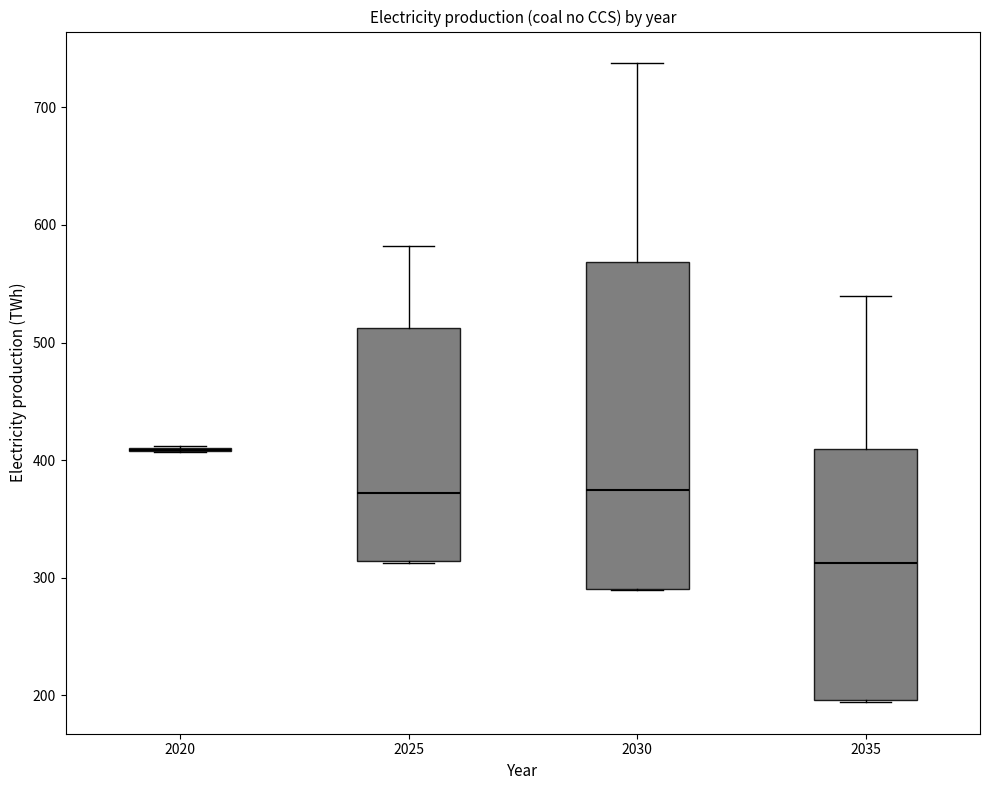

Where is the upper edge of the box at x = 2025 on the y-axis? The values are not printed on the chart, so give them approximately, as read against the axis.

510